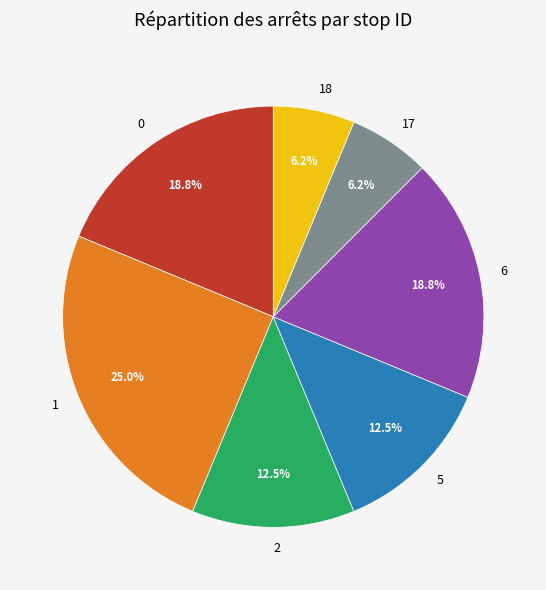

Do 17 and 18 together represent more than half of the pie?

No